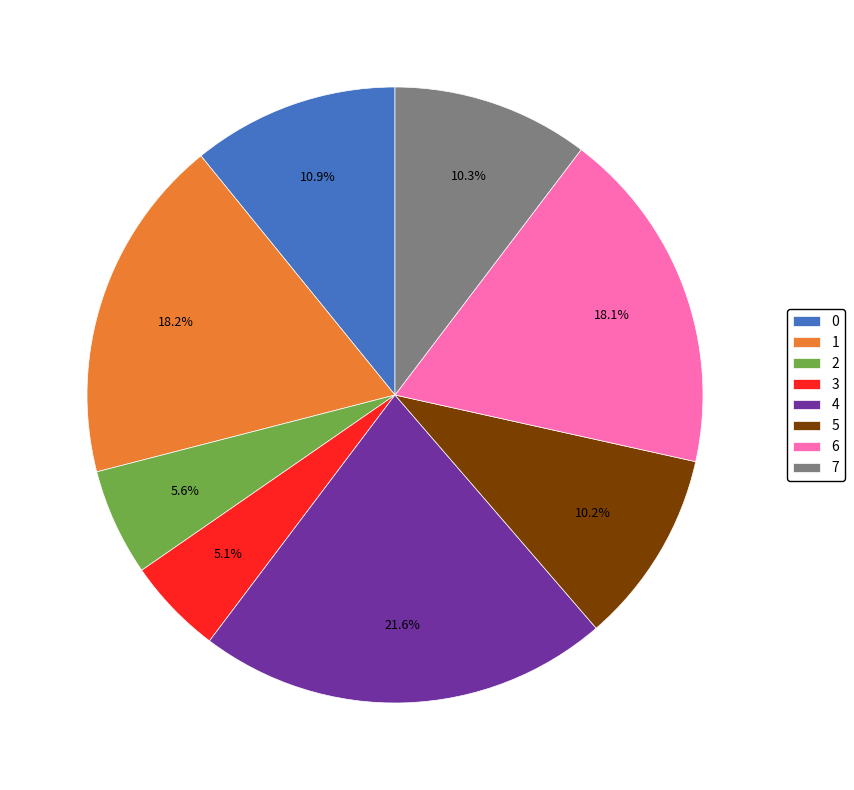

Does any single category account for the majority?

No